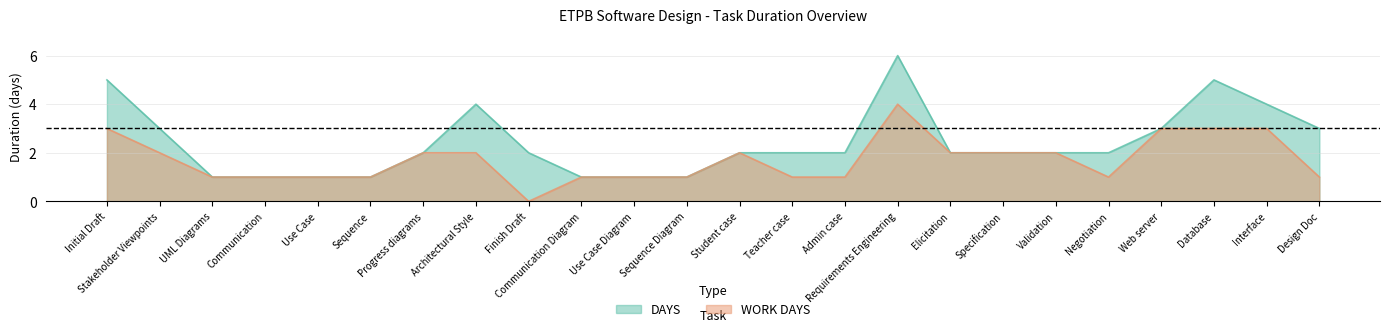

Between Sequence and Initial Draft, which is larger?

Initial Draft